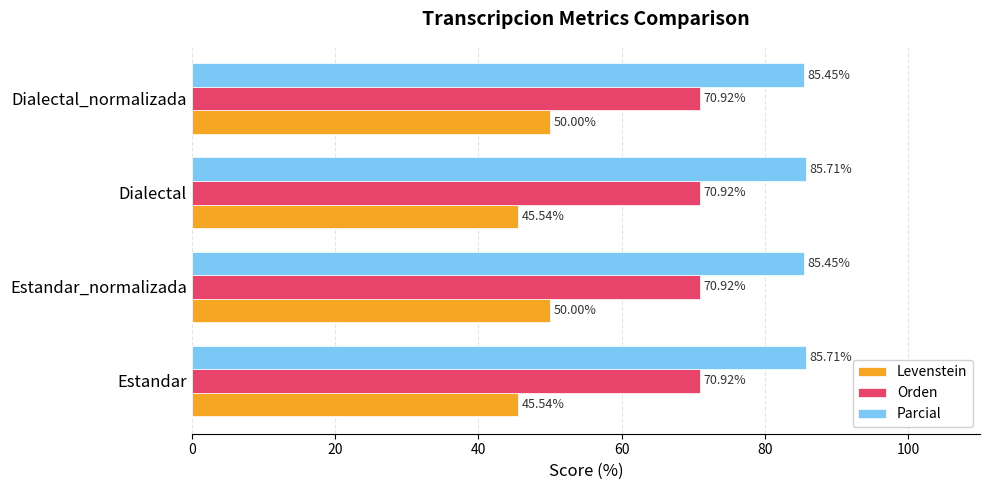

Which series has the largest range (max minus min)?

Levenstein